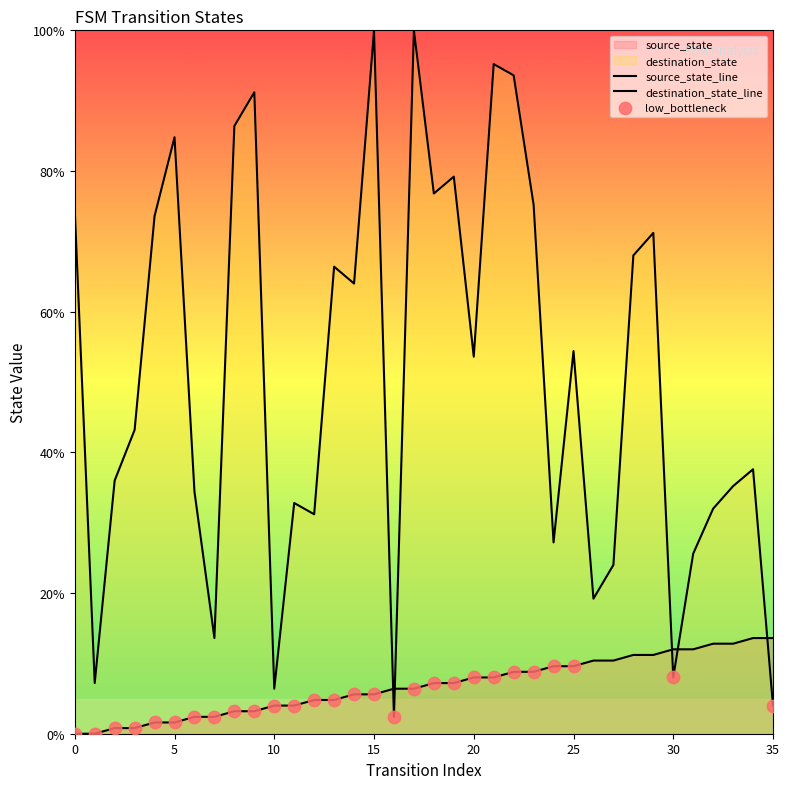

Which series contains the highest Y value?

destination_state